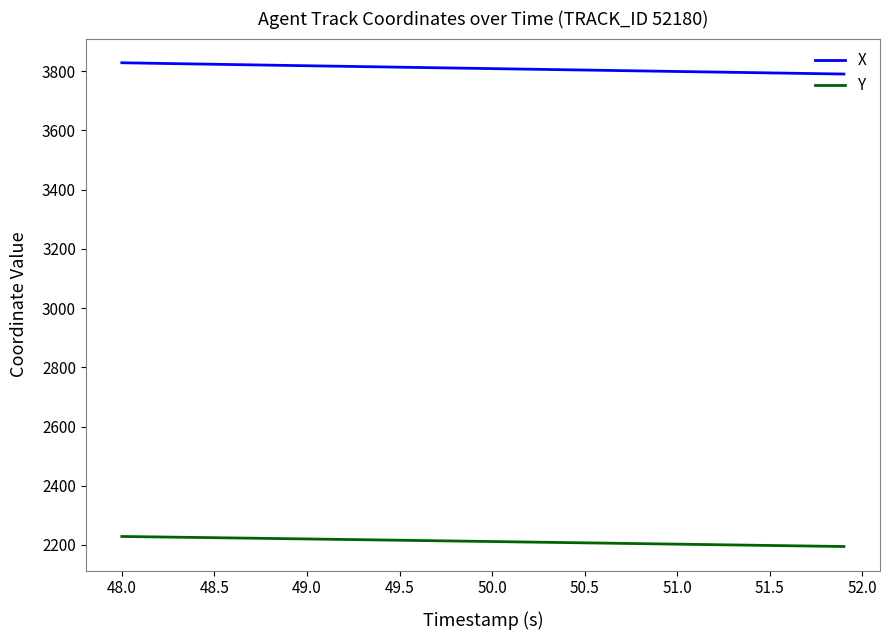

True or false: X and Y cross at least once.

False